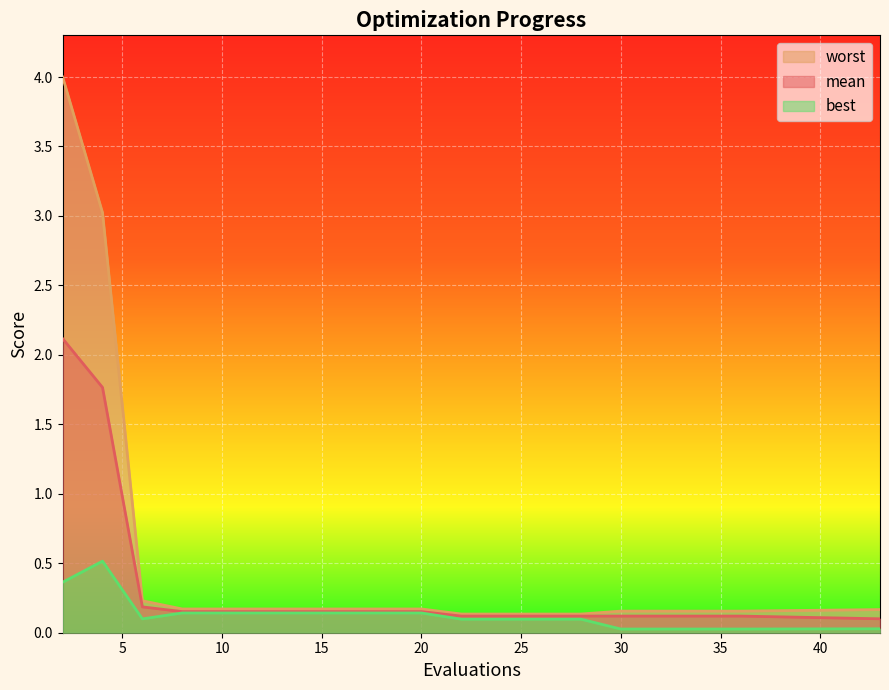

Count the number of data series in this chart.

3